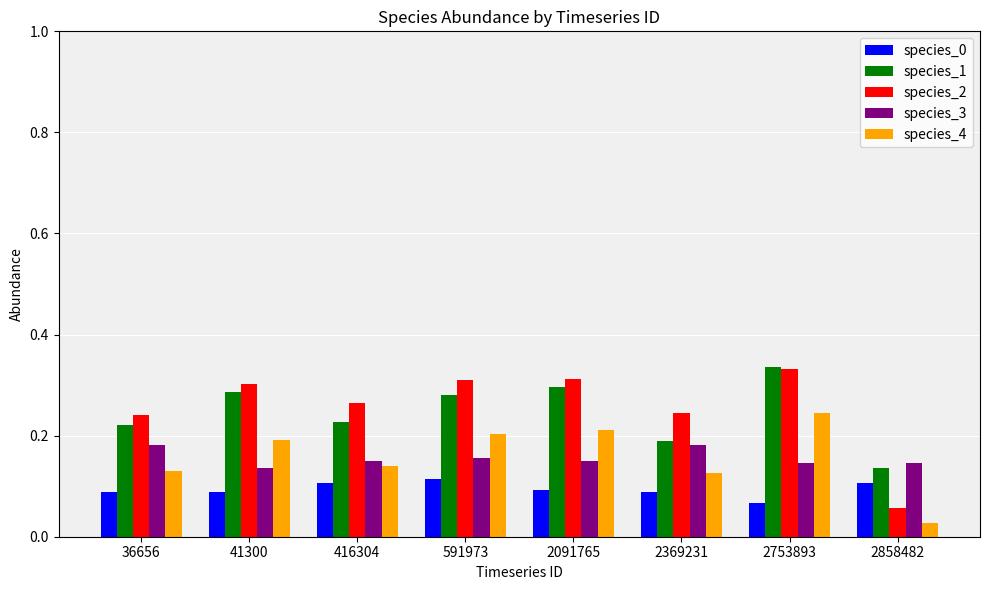

What is the total value across all series at 2369231?

0.8